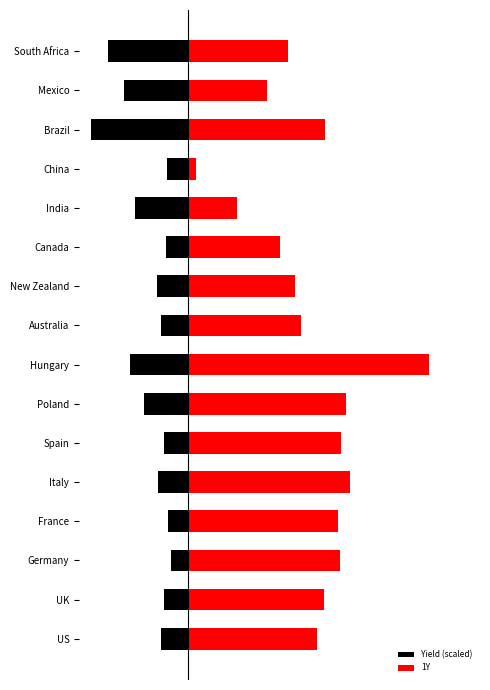

What is the minimum value shown in the chart?

-134.3